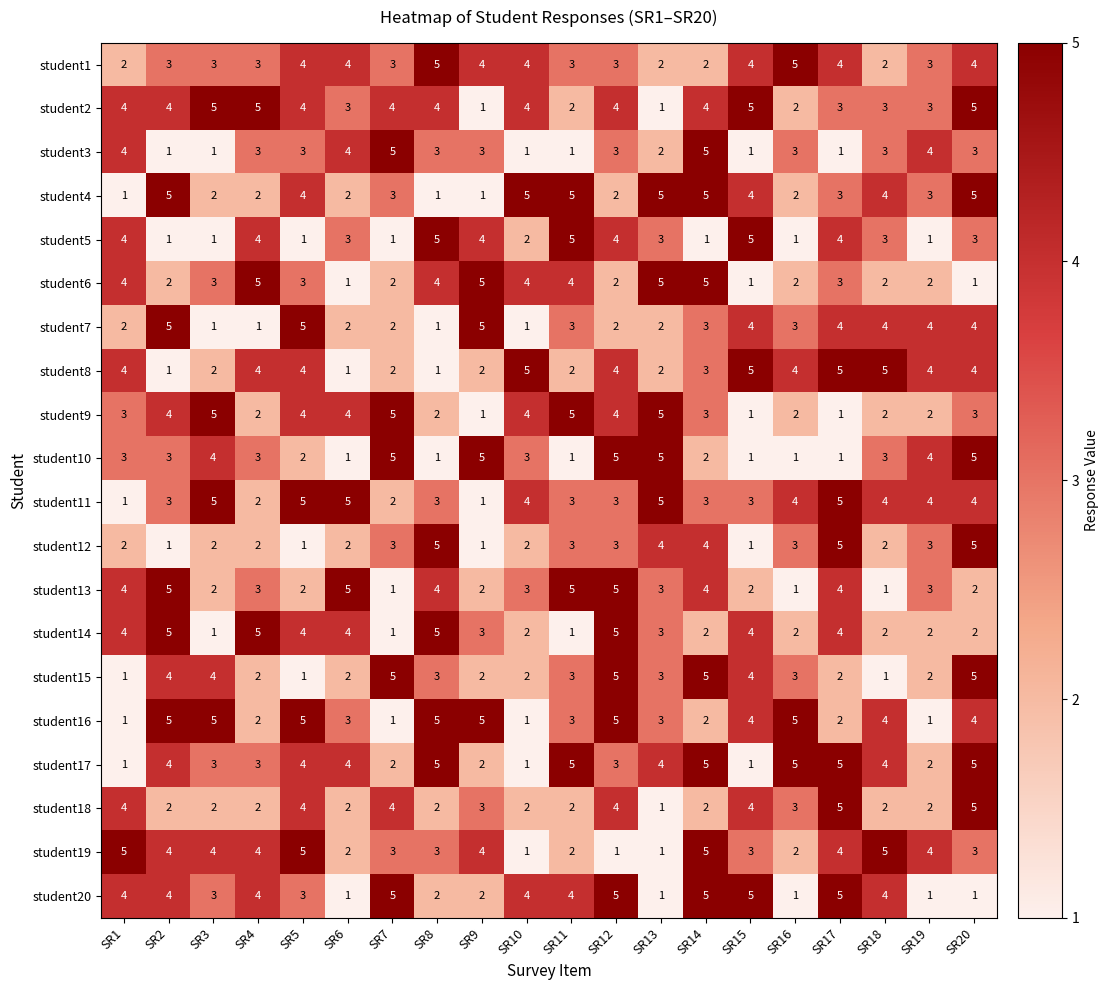

What is the average value of the student17 series?

3